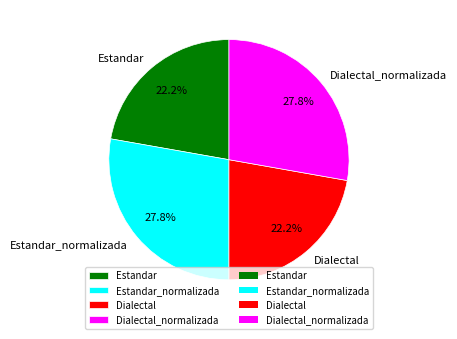

To the nearest percent, what percentage of the pie is Dialectal?

22%